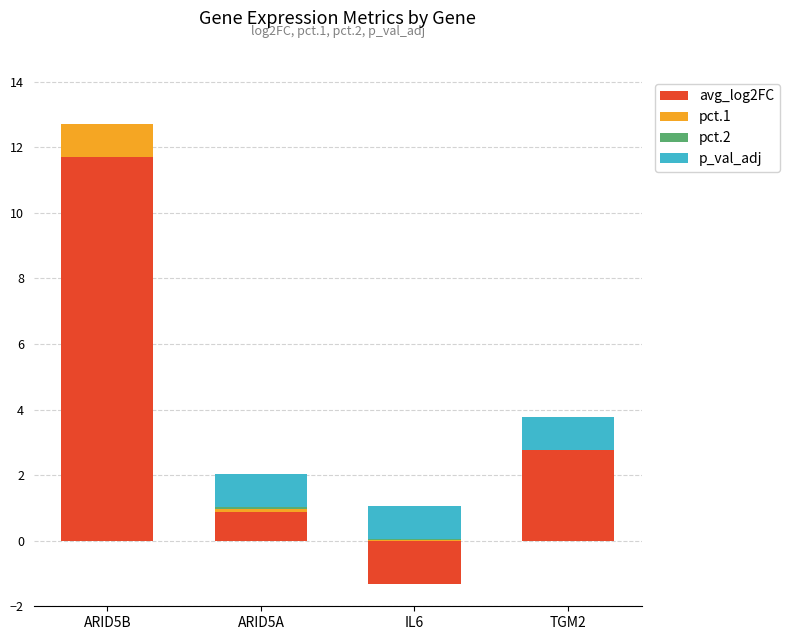

Where is avg_log2FC nearest to the value 5?

TGM2